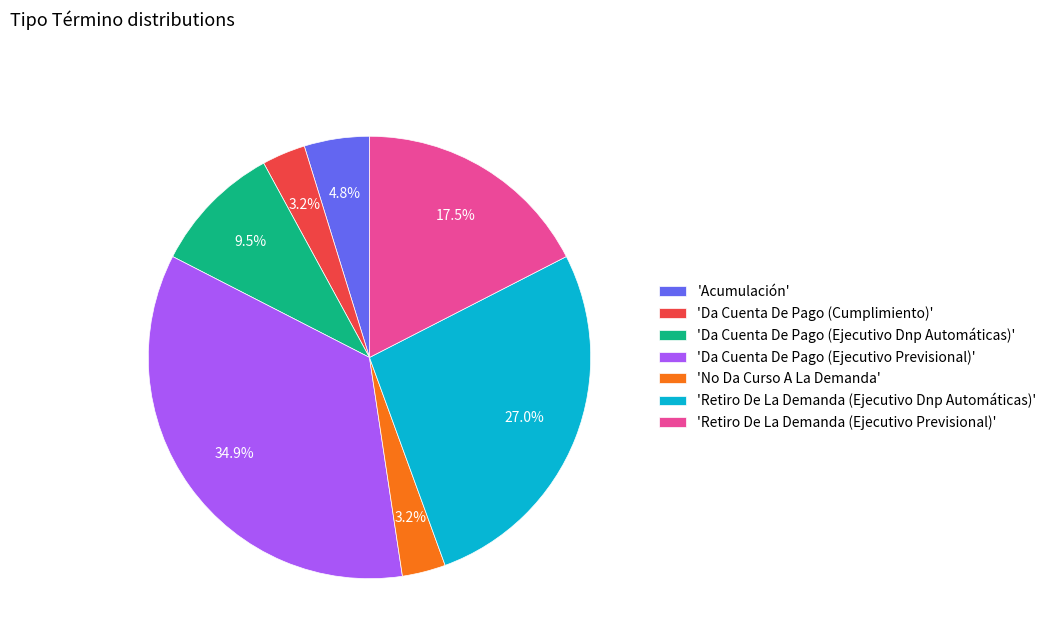

Which slice is the largest?

'Da Cuenta De Pago (Ejecutivo Previsional)'